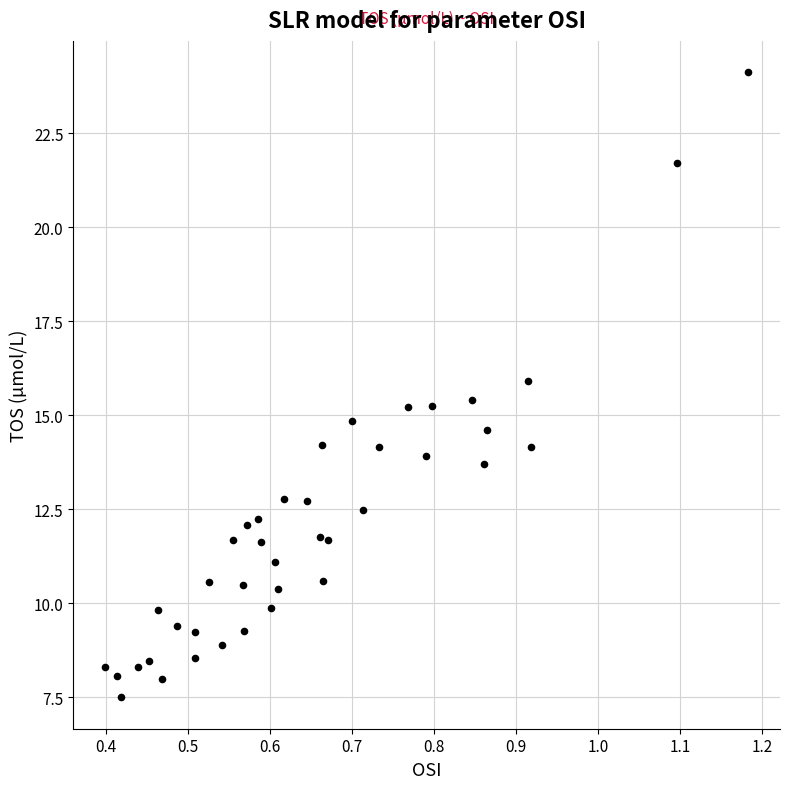

What is the range of Y values (max minus min)?

16.6